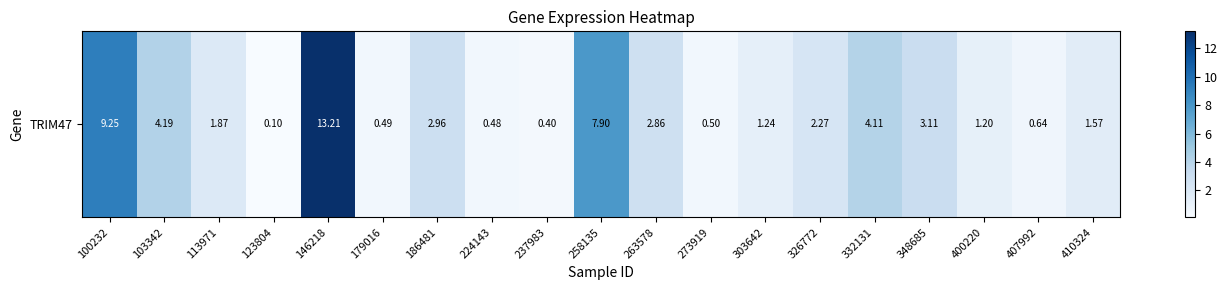

What is the smallest value displayed?

0.1